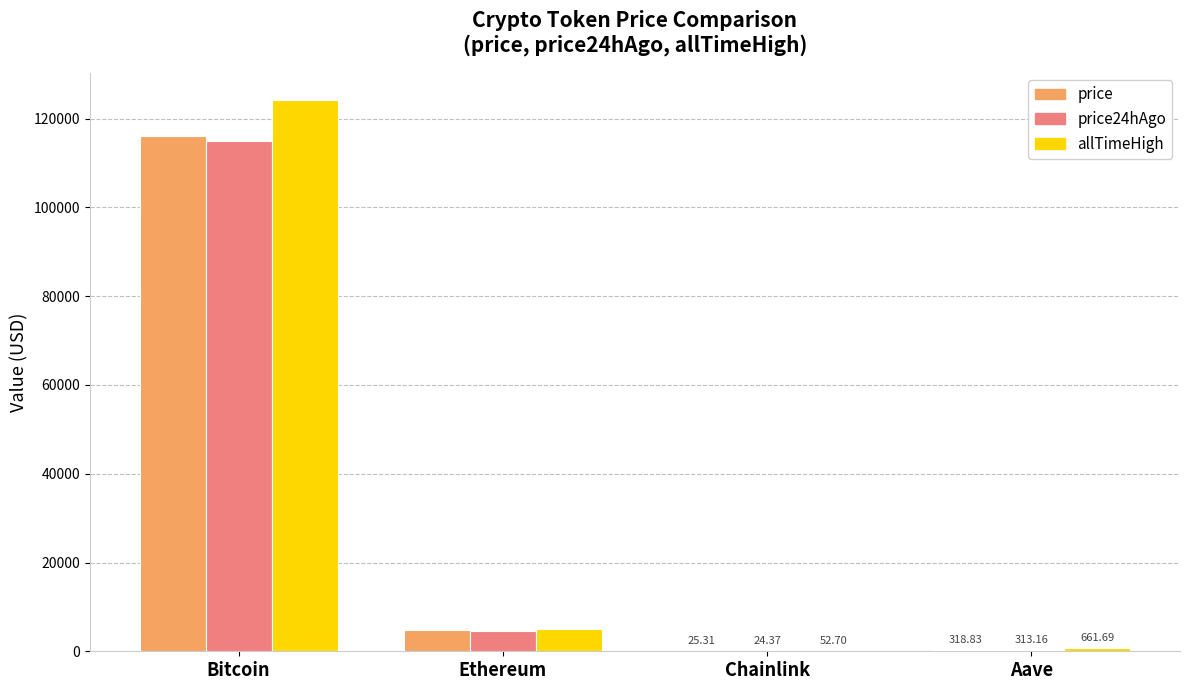

Which series has the largest total across all categories?

allTimeHigh